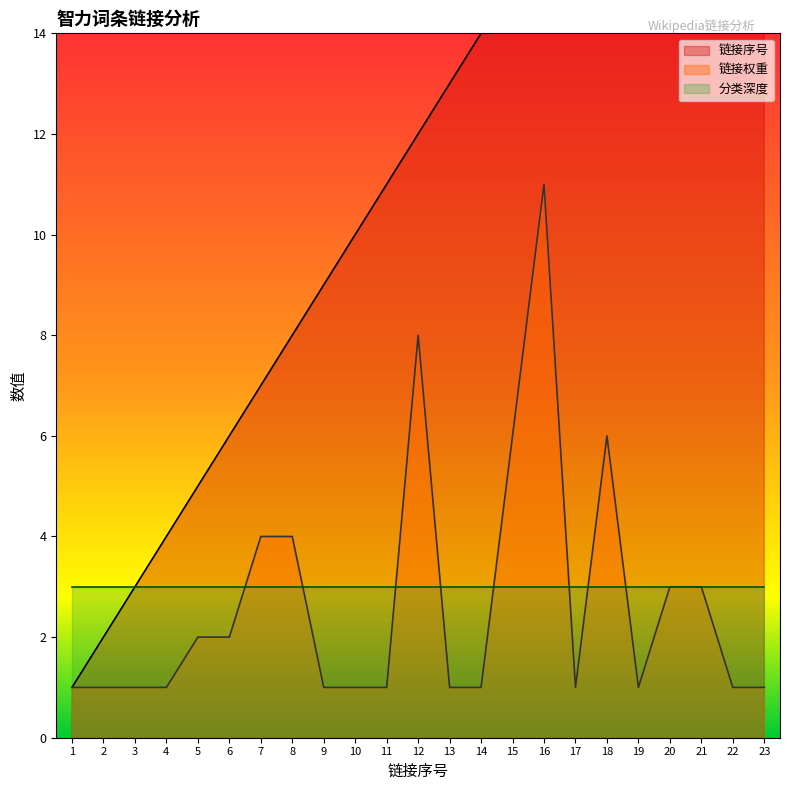

Which category has the highest value across all series?

23